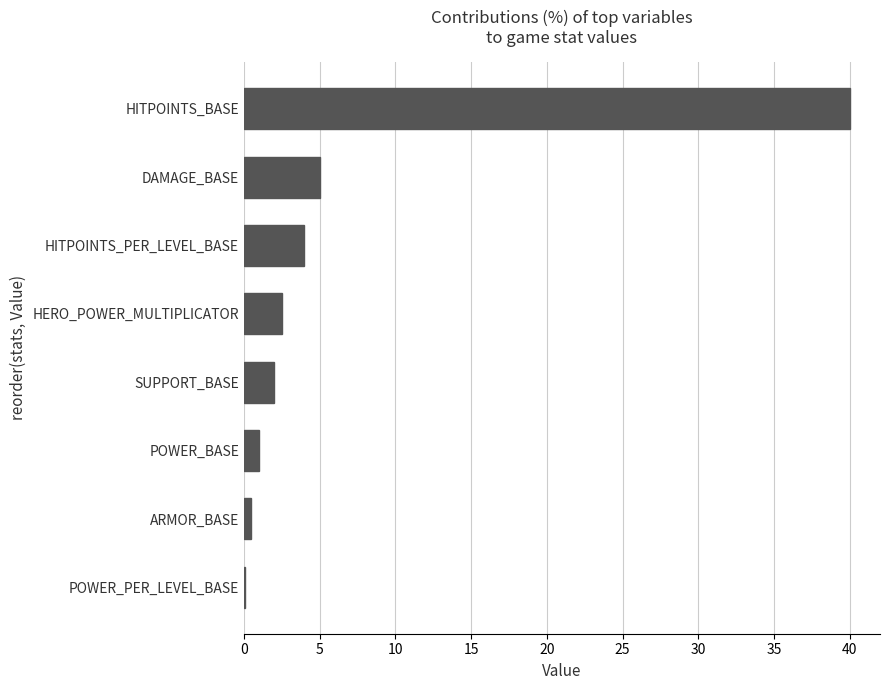

Where is the data nearest to the value 20?

DAMAGE_BASE